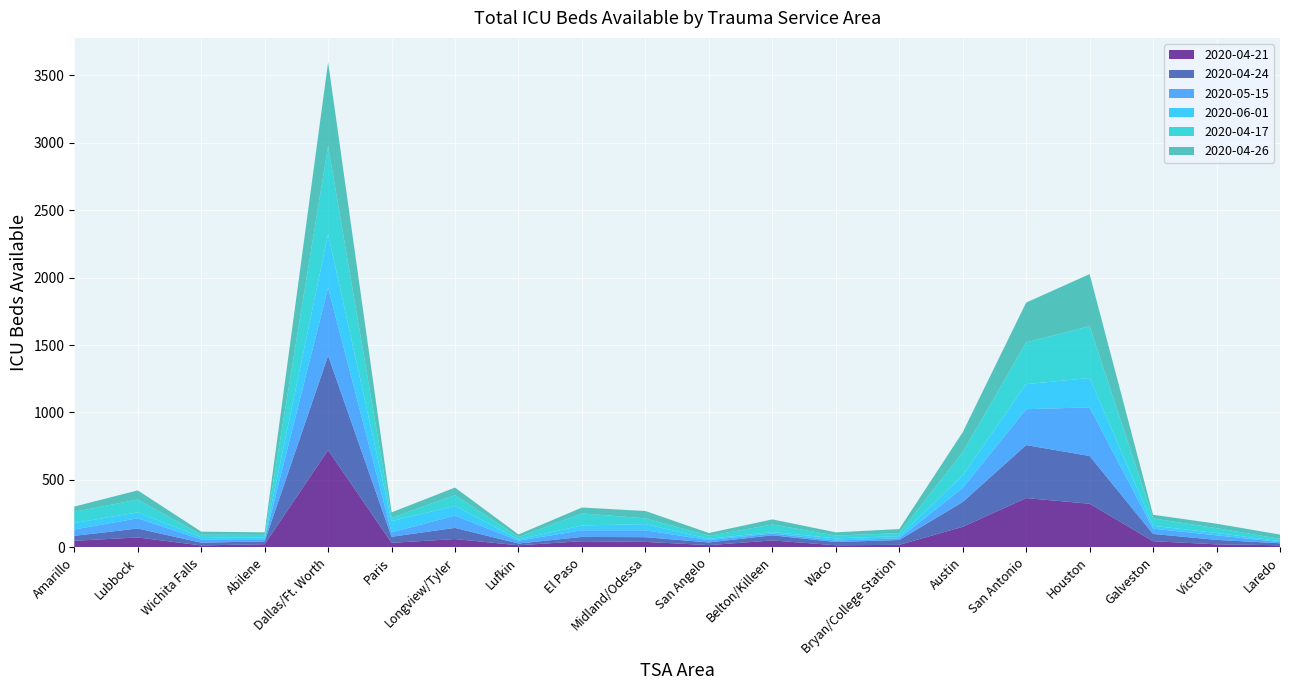

Reading left to right, list all the values displayed in this chart.

2020-04-21: 48	73	14	23	721	33	61	15	45	40	16	51	15	18	152	365	323	45	22	15
2020-04-24: 37	66	20	21	700	45	83	13	32	35	20	38	24	36	184	393	354	54	33	15
2020-05-15: 47	76	24	16	504	33	91	21	49	51	17	13	11	13	104	266	361	39	34	8
2020-06-01: 48	44	17	12	398	83	72	9	36	46	10	11	16	16	92	186	217	21	17	8
2020-04-17: 83	95	18	20	655	25	80	18	89	43	22	56	21	22	173	310	385	55	36	17
2020-04-26: 39	68	23	19	620	40	56	19	44	54	21	38	24	30	148	295	386	27	33	31